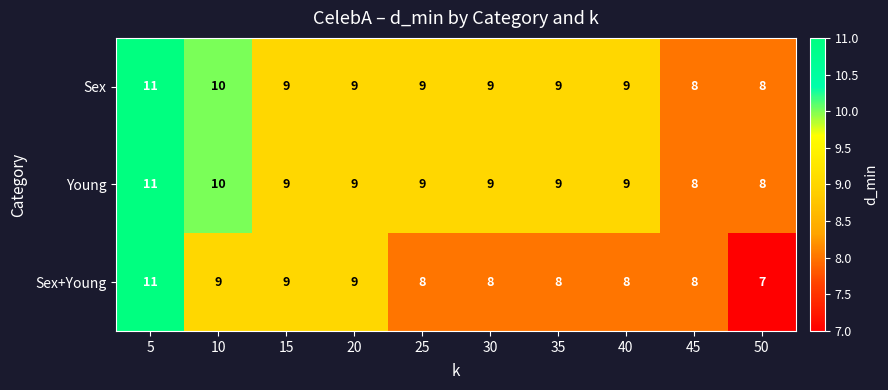

Count the Sex values in the range 9 to 10.

7